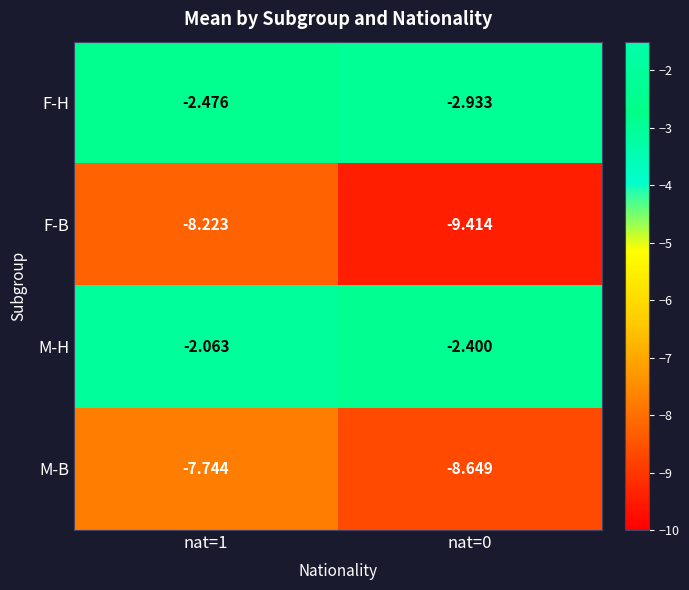

Which series changed the most between nat=1 and nat=0?

F-B